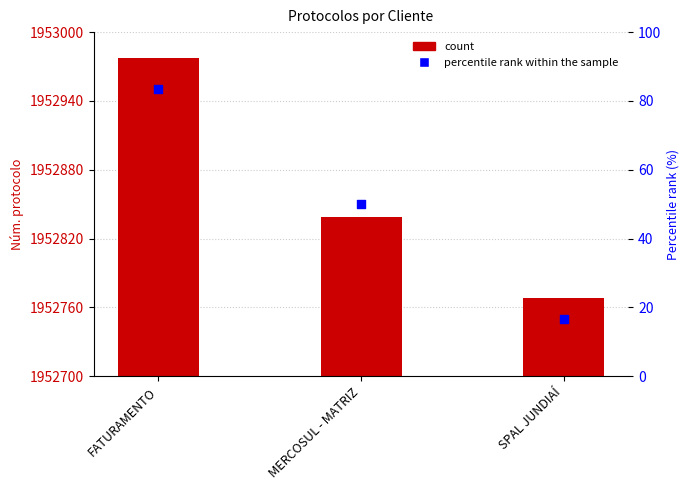

Which series has the widest spread of Y values?

Núm. protocolo